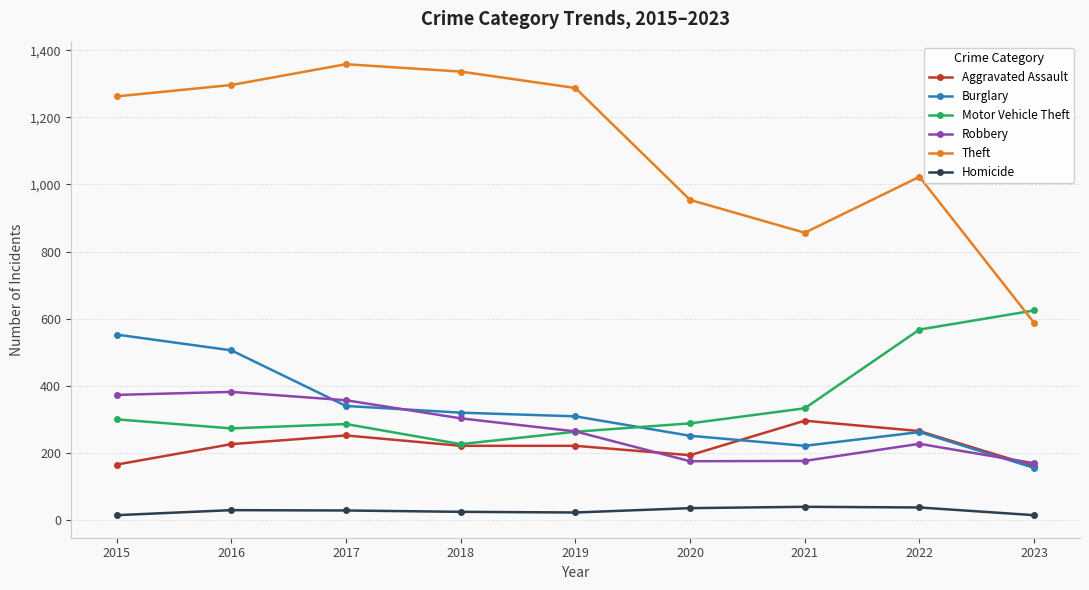

What is the difference between the second highest and second lowest values in the Aggravated Assault series?

100